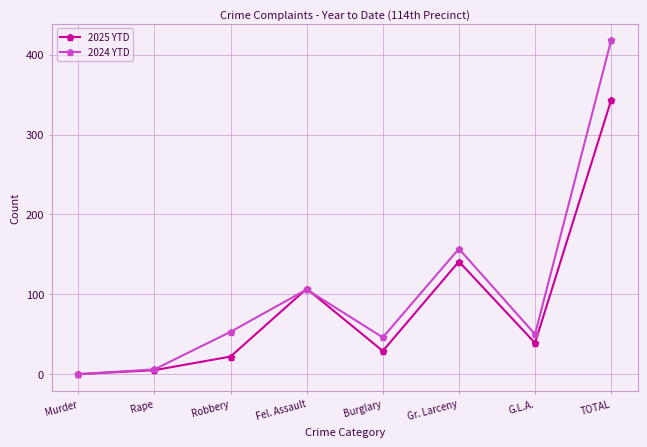

What is the label of the 7th point from the left?

G.L.A.